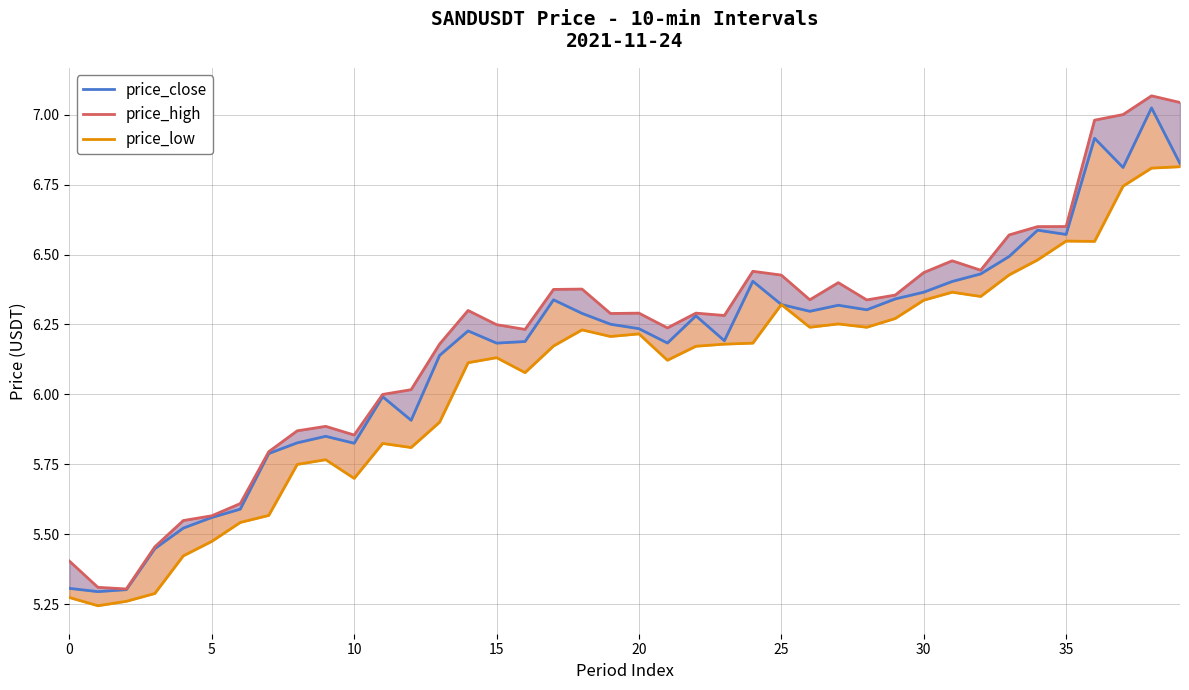

The price_close series shows 1.9 at 25. True or false?

False